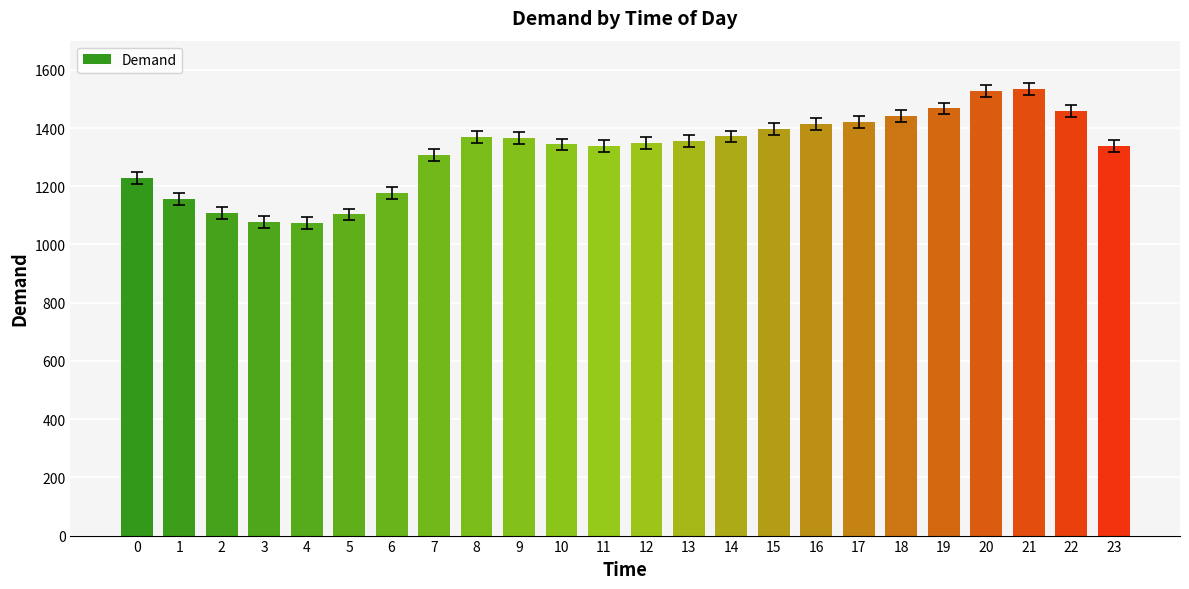

What is the change in value from 19 to 22?

-8.8